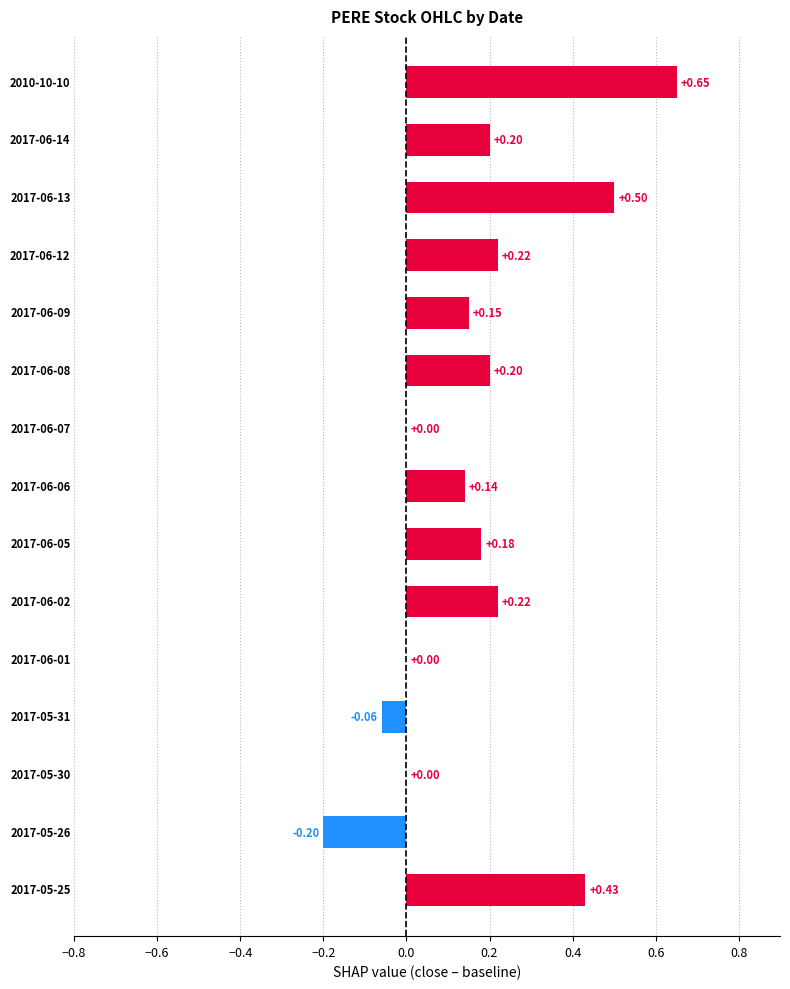

Are the bars horizontal?

Yes